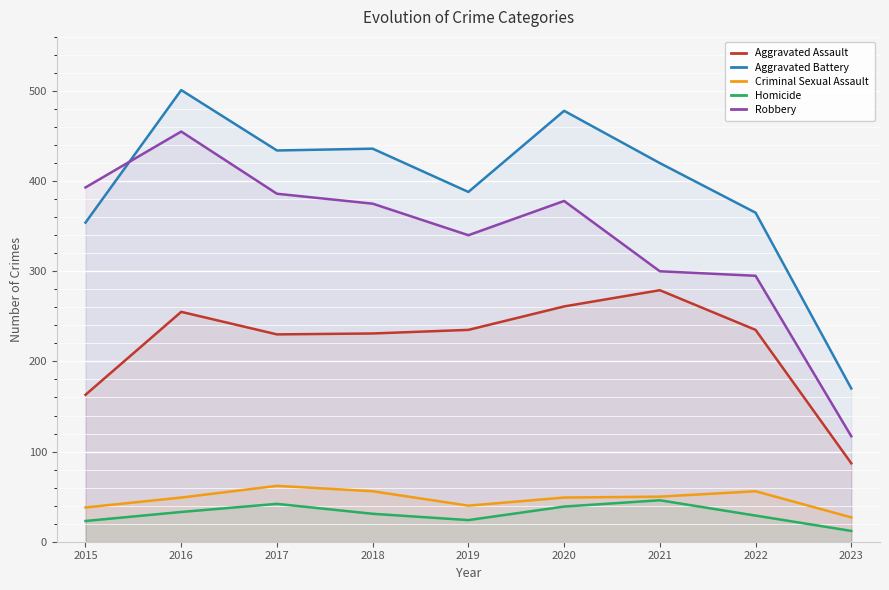

What is the difference between the maximum and minimum values in the Criminal Sexual Assault series?

35